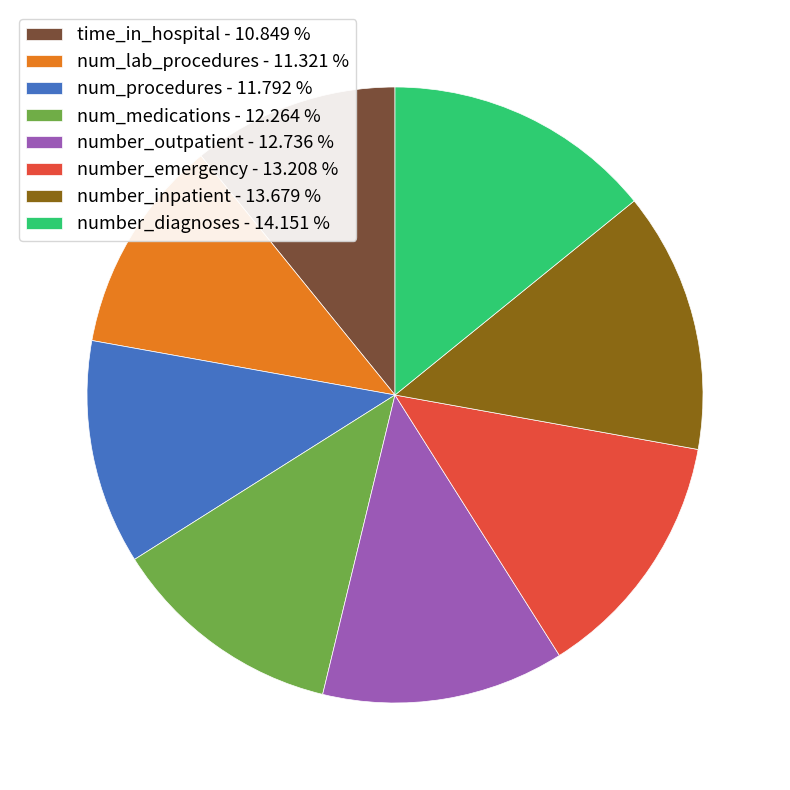

How many segments does this pie chart have?

8